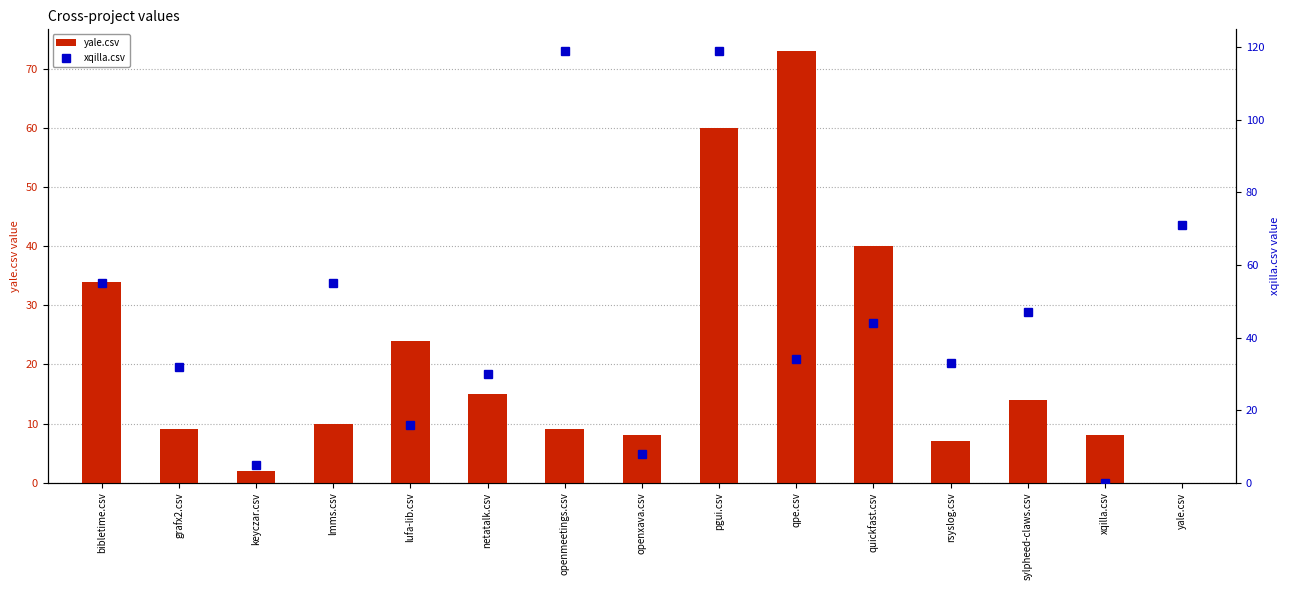

True or false: yale.csv has a value of 8 at openxava.csv.

True